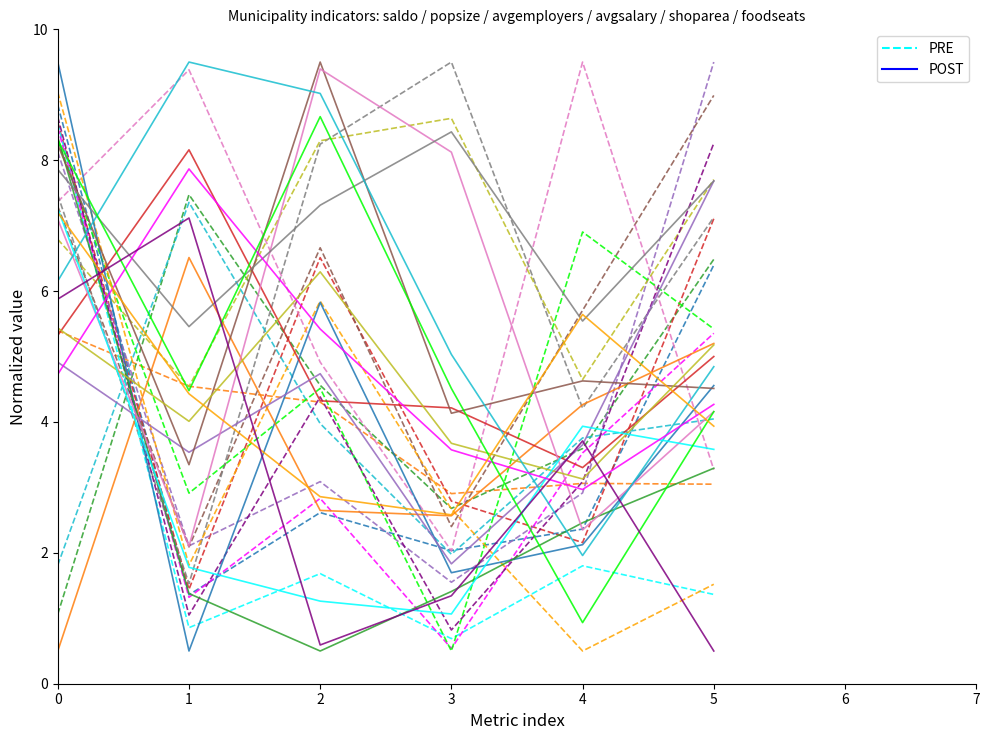

The value of PRE at 2 is 1.1. True or false?

False